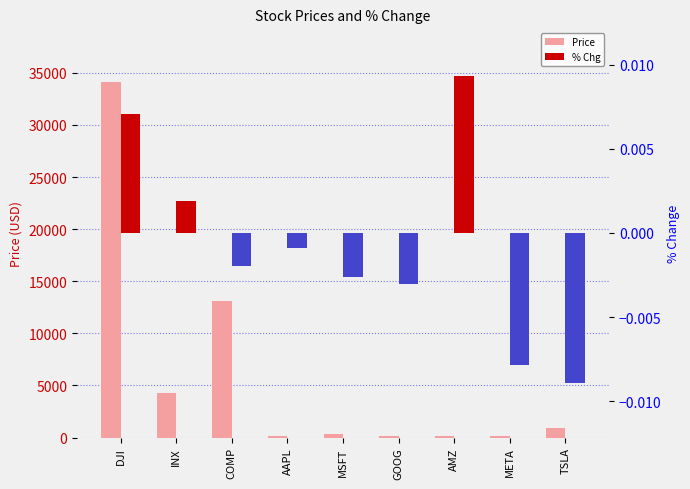

What is the label of the 4th bar from the right?

GOOG